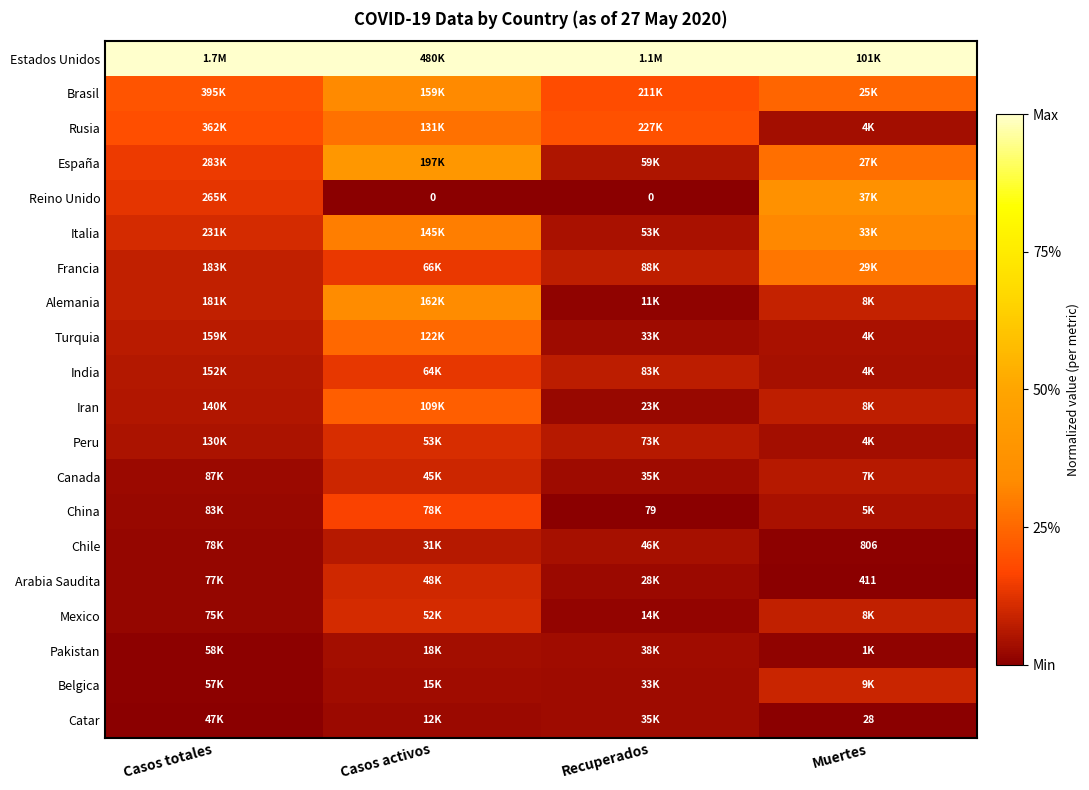

Is the value of India at Casos activos greater than the value of Catar at Casos totales?

Yes